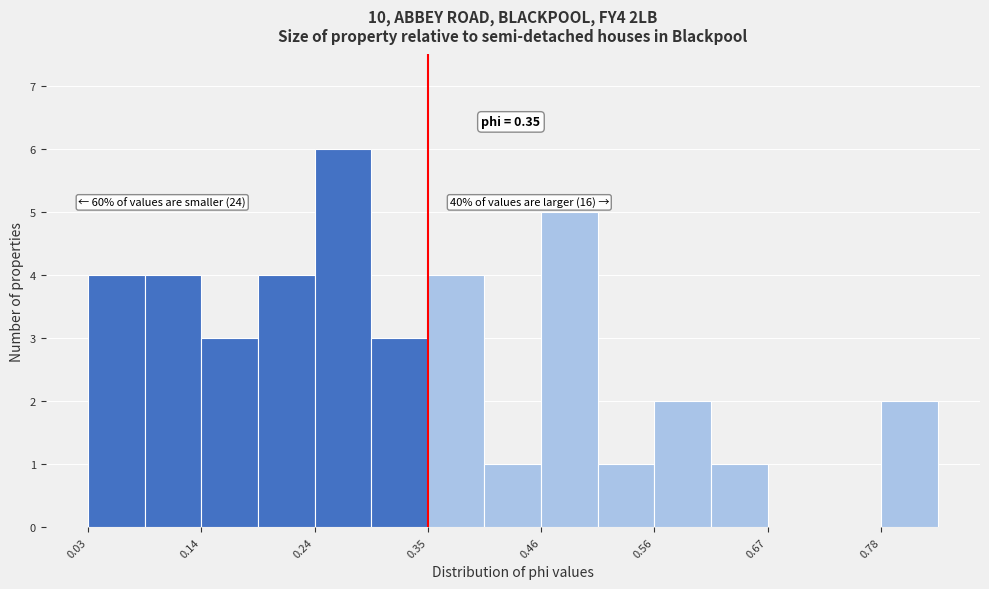

Read against the x-axis, roughly where is the centre of the tallest bar?

0.26